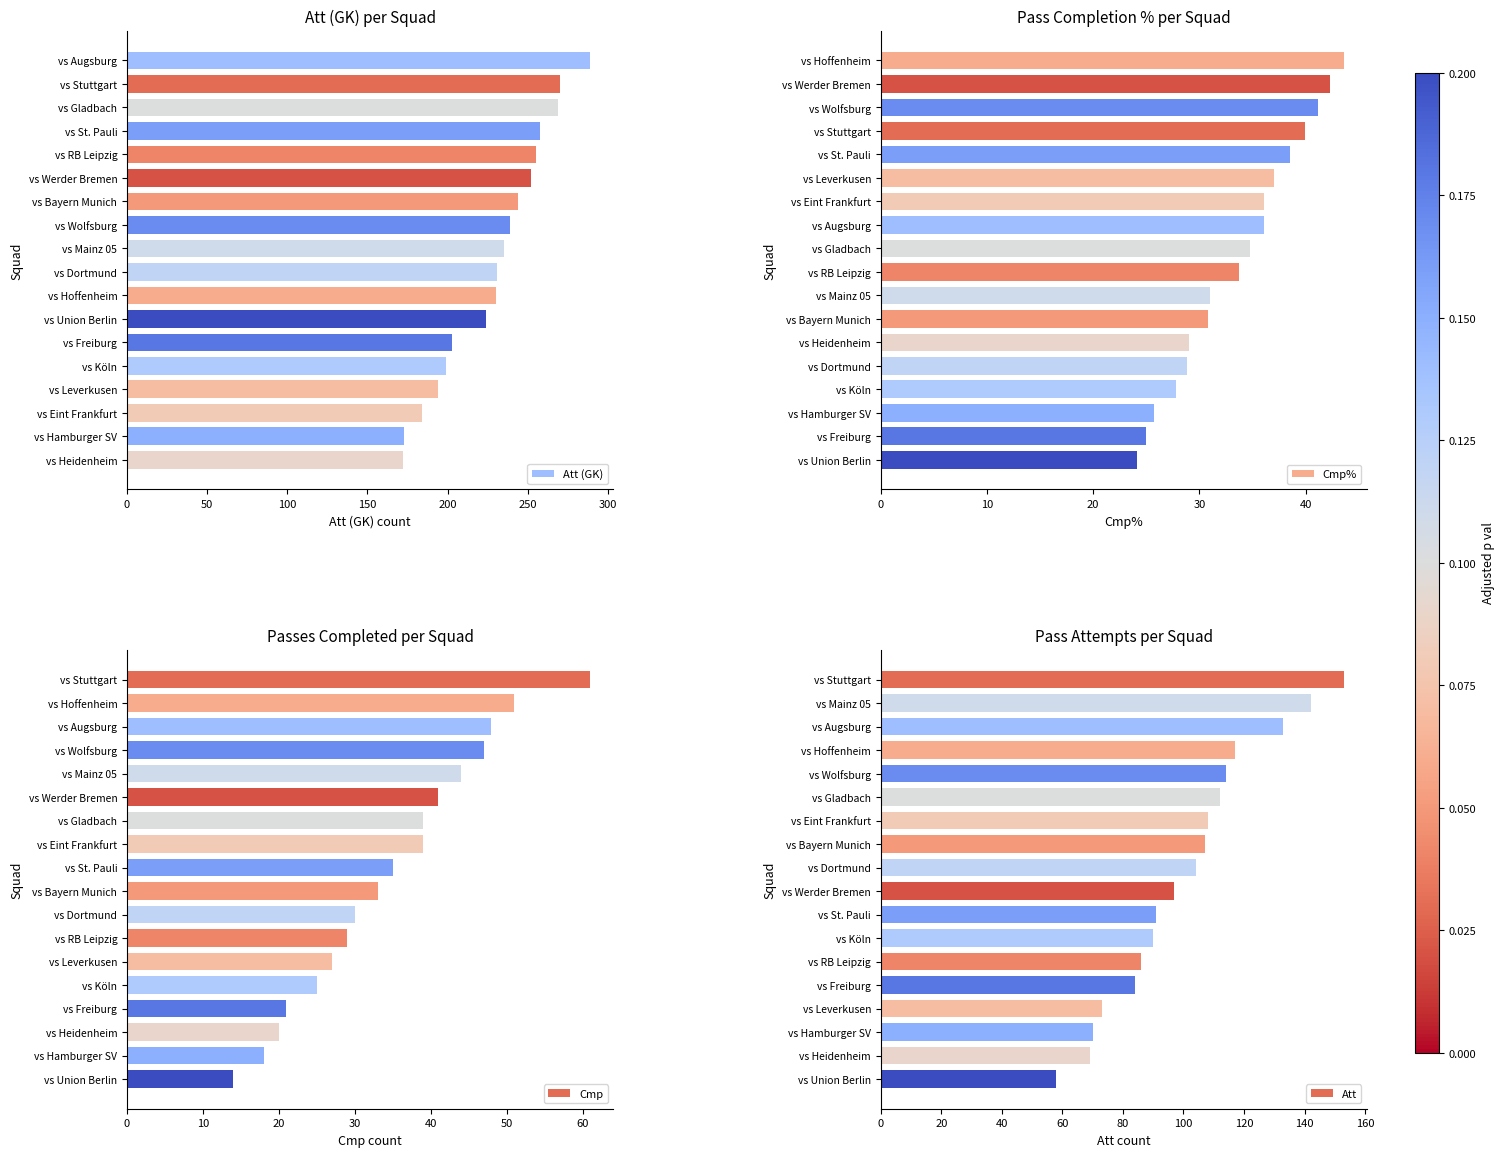

The Cmp% series shows 30.8 at vs Bayern Munich. True or false?

True